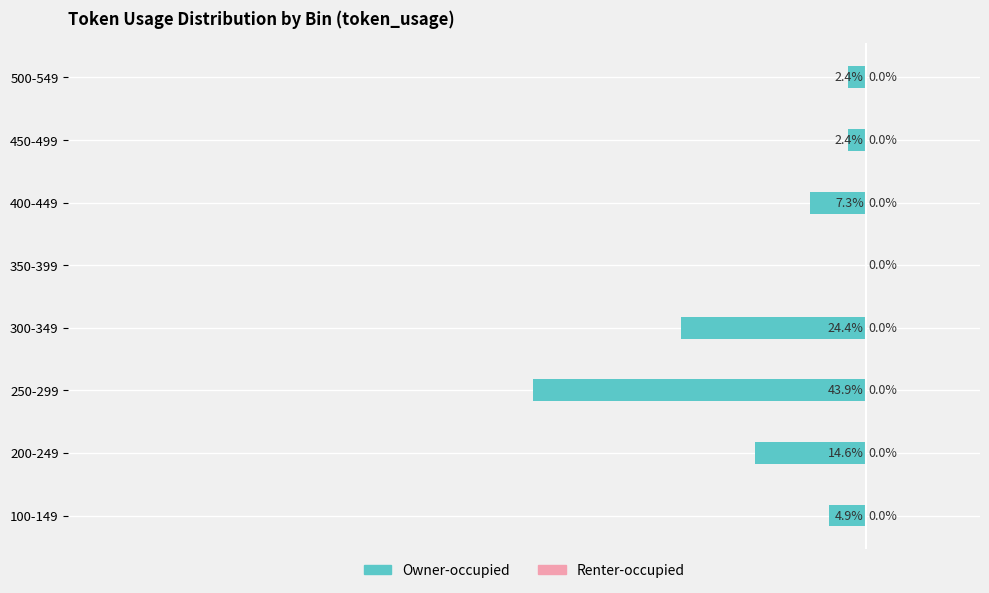

Where is the data nearest to the value -21?

300-349